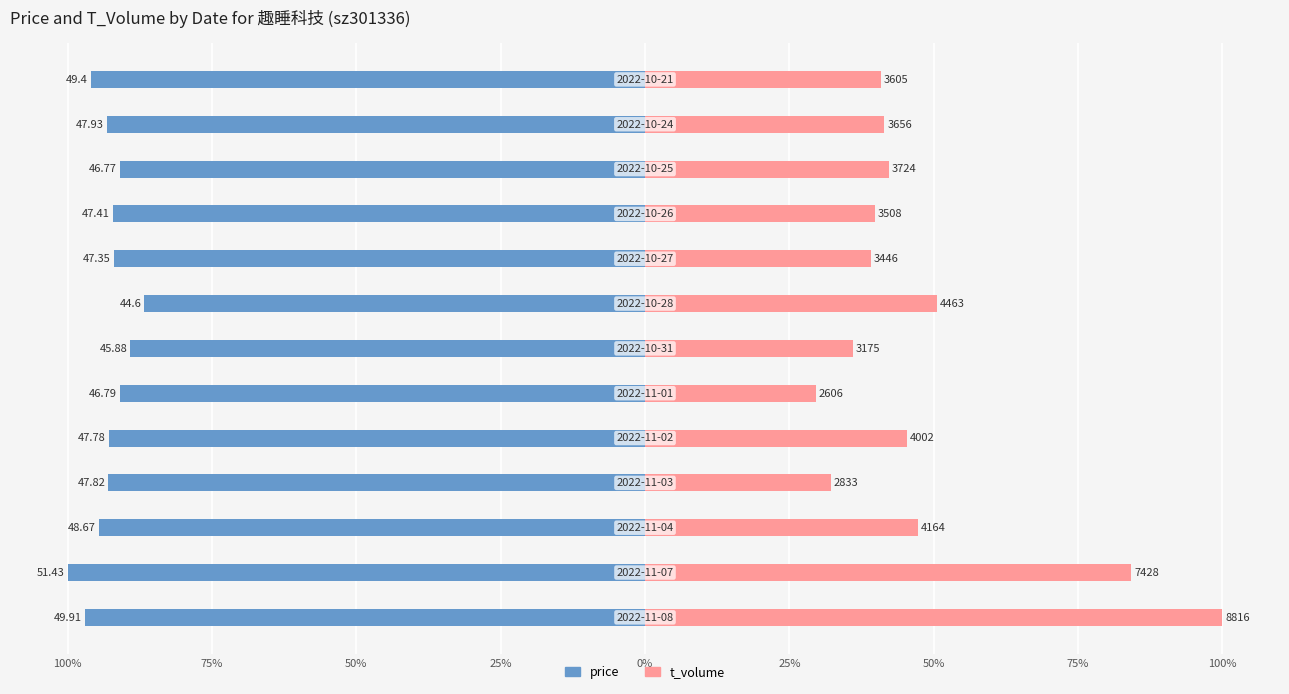

Rank the series by their average value, from highest to lowest.

t_volume, price